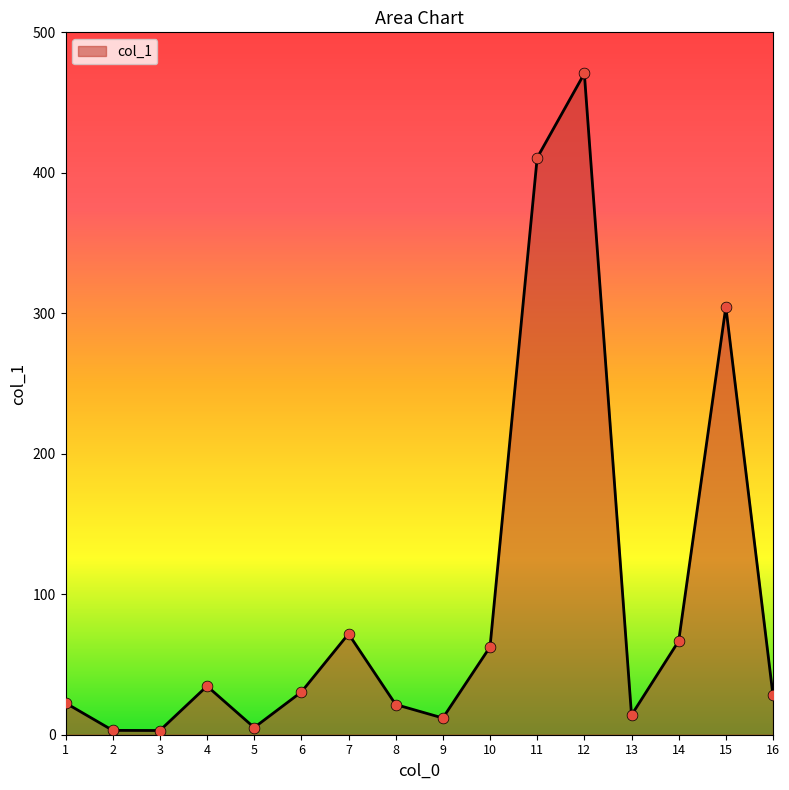

Between 13 and 8, which is larger?

8